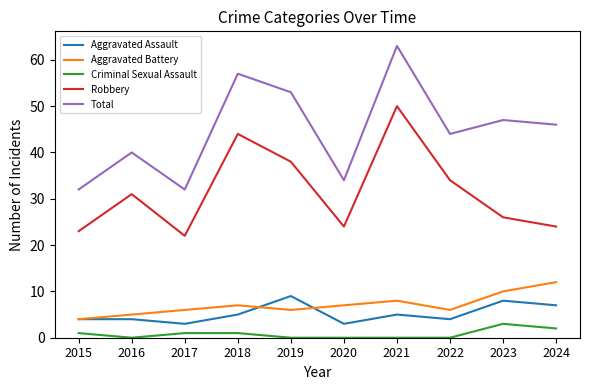

What is the approximate value of Aggravated Assault at 2019?

9